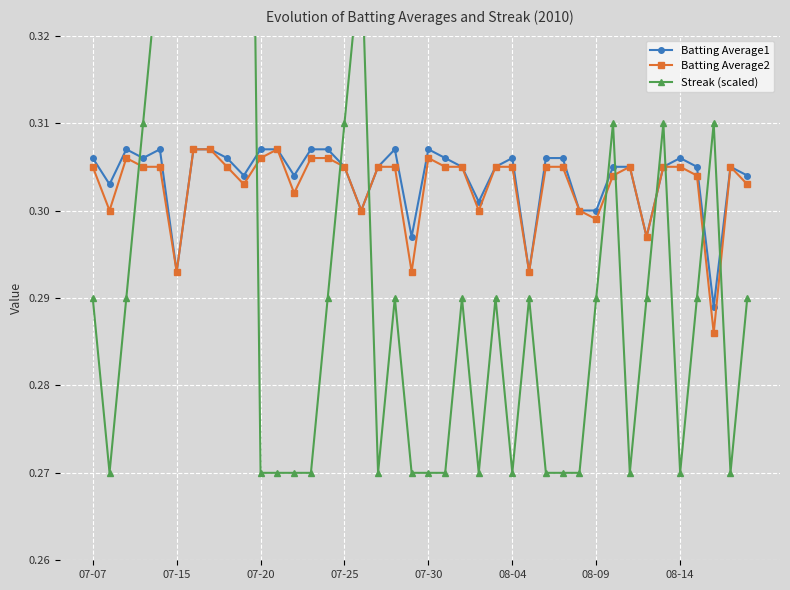

Rank the series by their maximum value, from lowest to highest.

Batting Average1, Batting Average2, Streak (scaled)